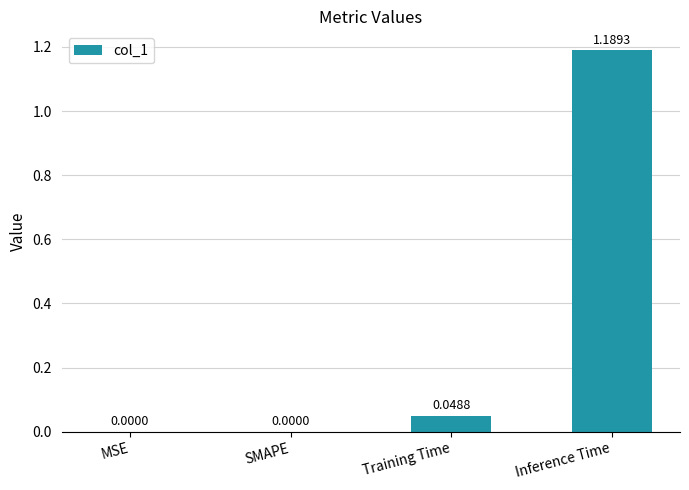

Which category has the highest value across all series?

Inference Time